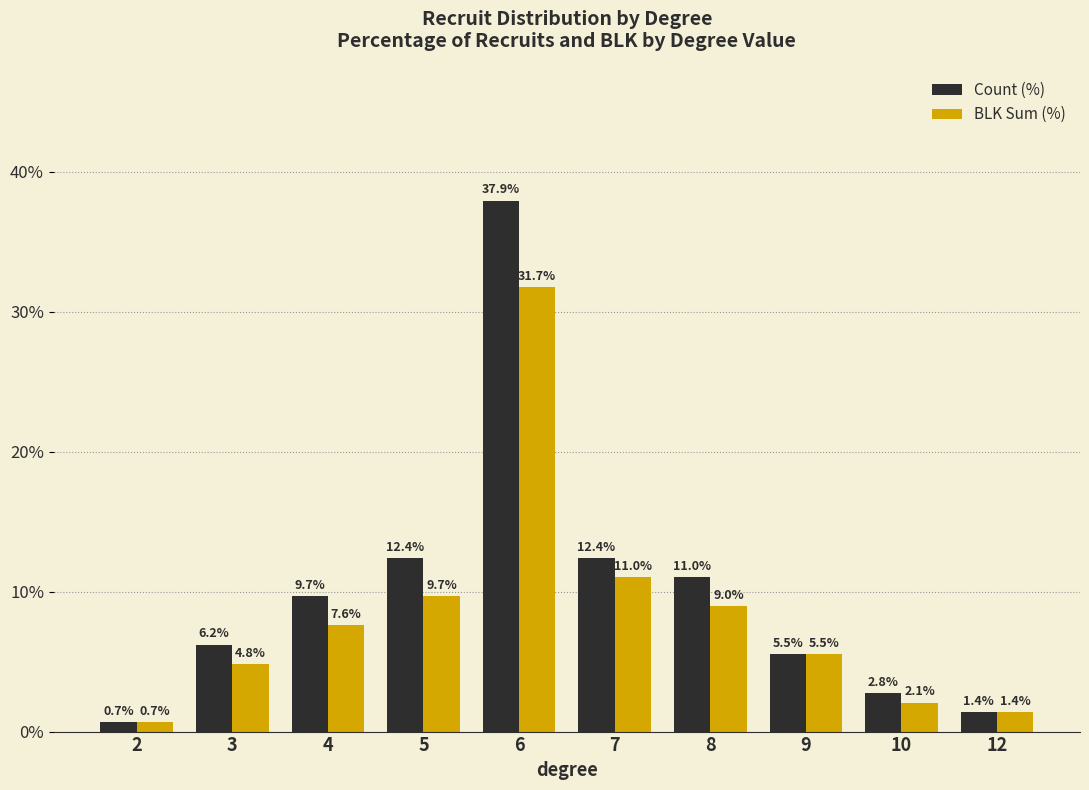

Reading left to right, list all the values displayed in this chart.

Count (%): 2=0.7	3=6.2	4=9.7	5=12.4	6=37.9	7=12.4	8=11.0	9=5.5	10=2.8	12=1.4
BLK Sum (%): 2=0.7	3=4.8	4=7.6	5=9.7	6=31.7	7=11.0	8=9.0	9=5.5	10=2.1	12=1.4